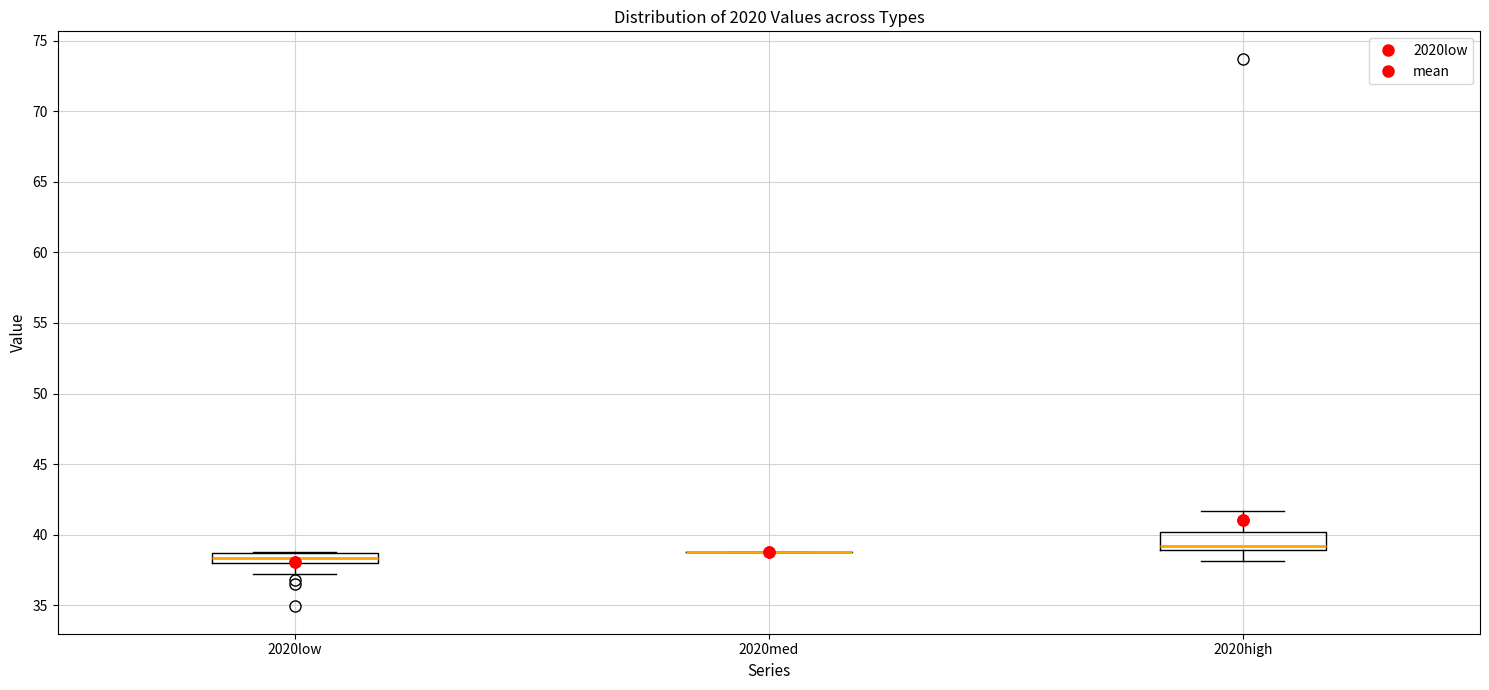

Which box is the tallest, from its lower edge to its upper edge?

2020high